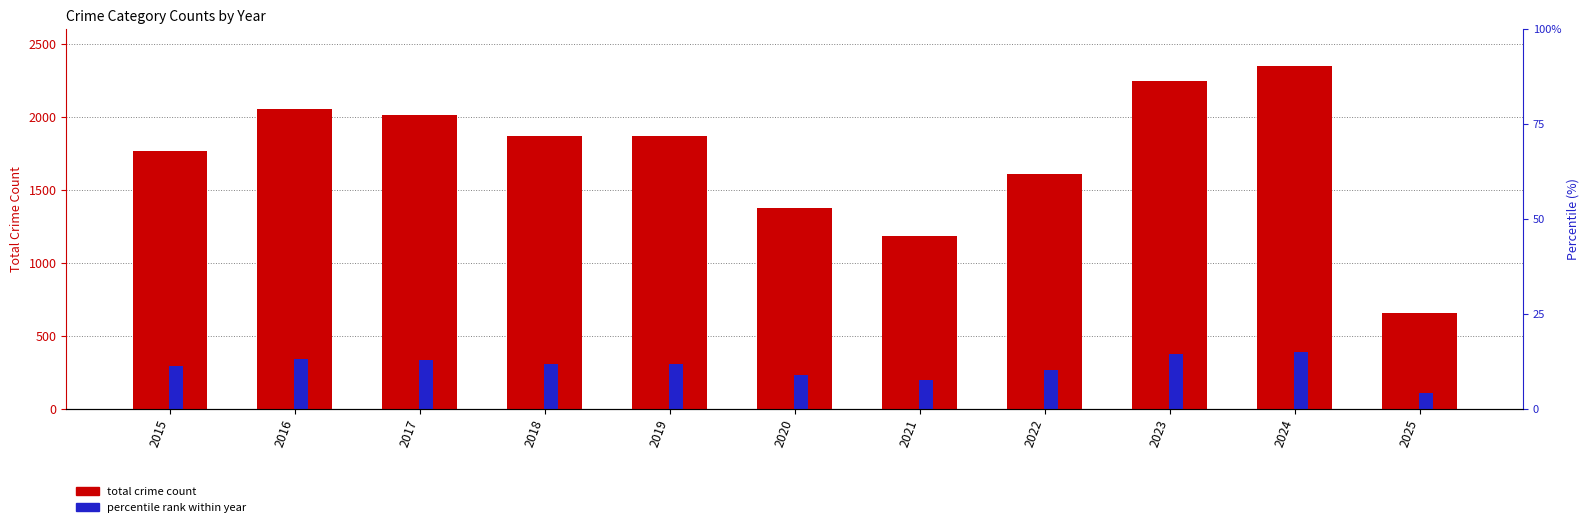

How many bars are there in total?

11